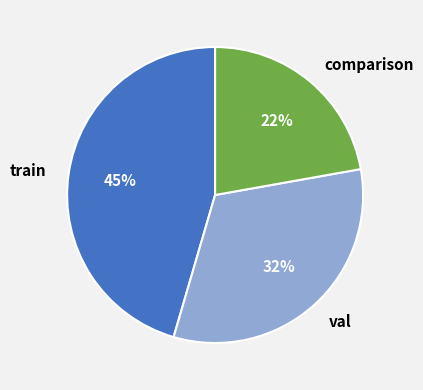

Count the number of slices in the pie.

3